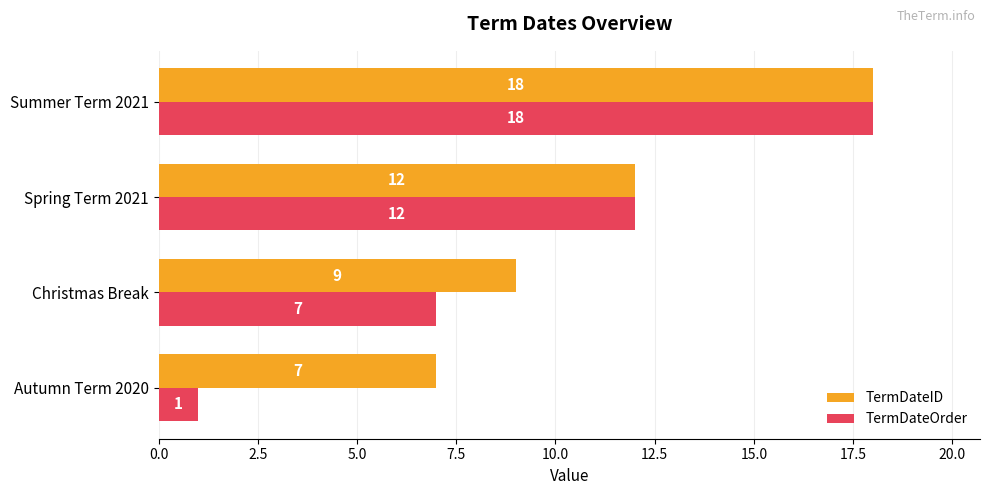

What is the smallest value displayed?

1